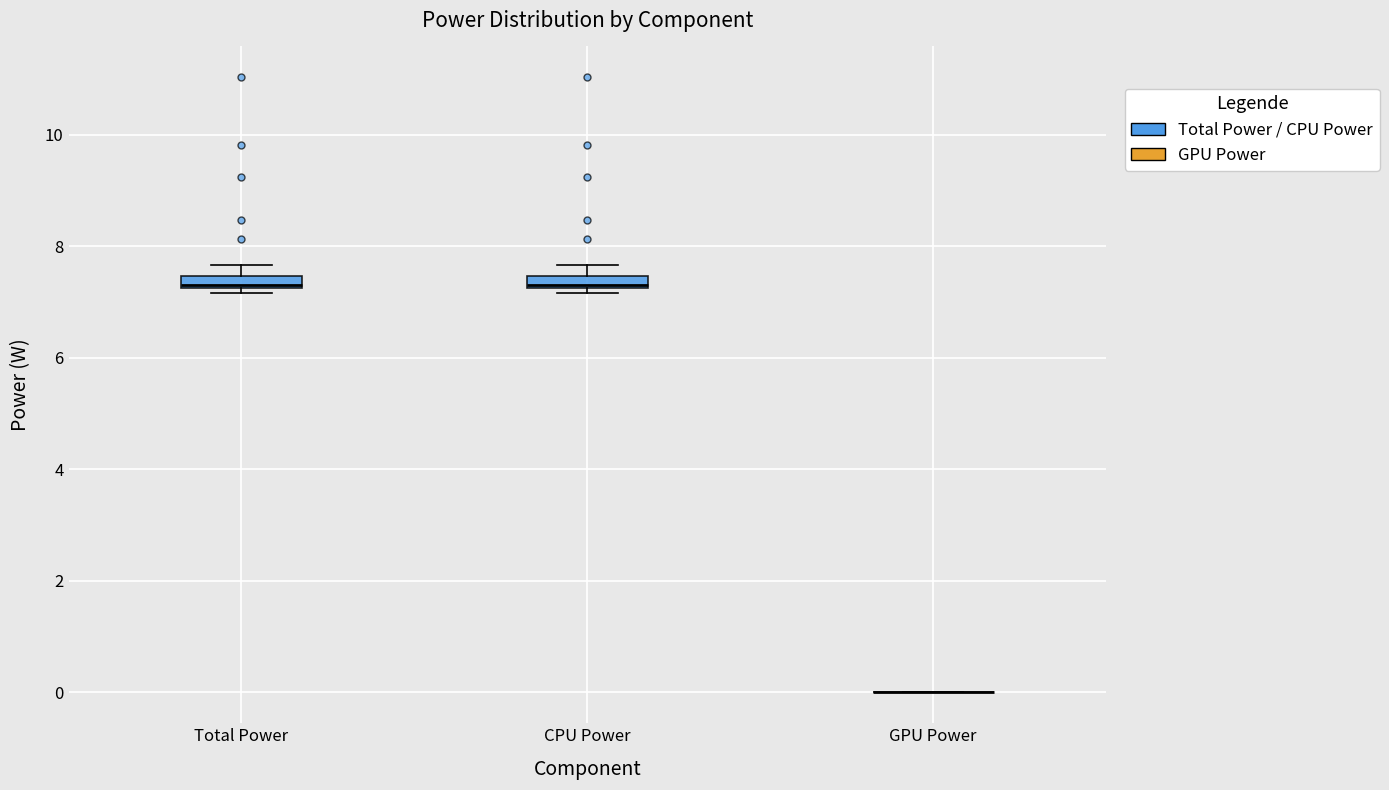

Where is the upper edge of the box for CPU Power on the y-axis? The values are not printed on the chart, so give them approximately, as read against the axis.

7.4